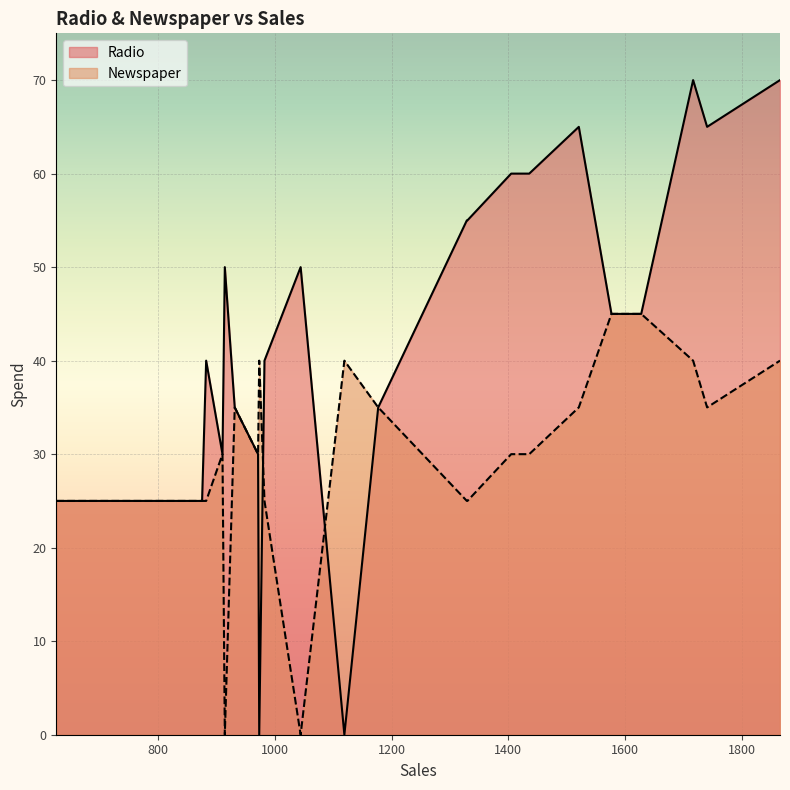

True or false: Newspaper and Radio cross at least once.

True